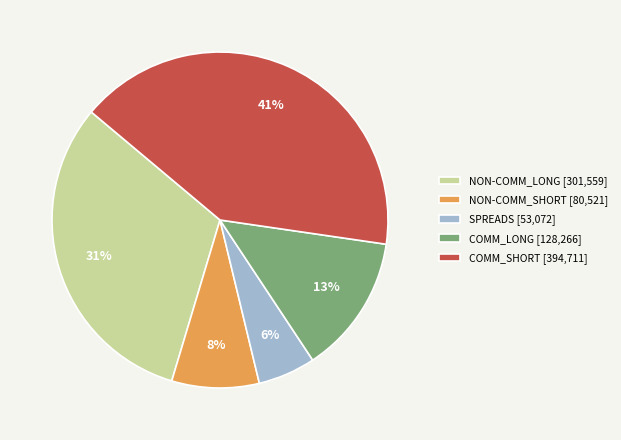

To the nearest percent, what is the difference between the NON-COMM_LONG and COMM_SHORT slice percentages?

10%